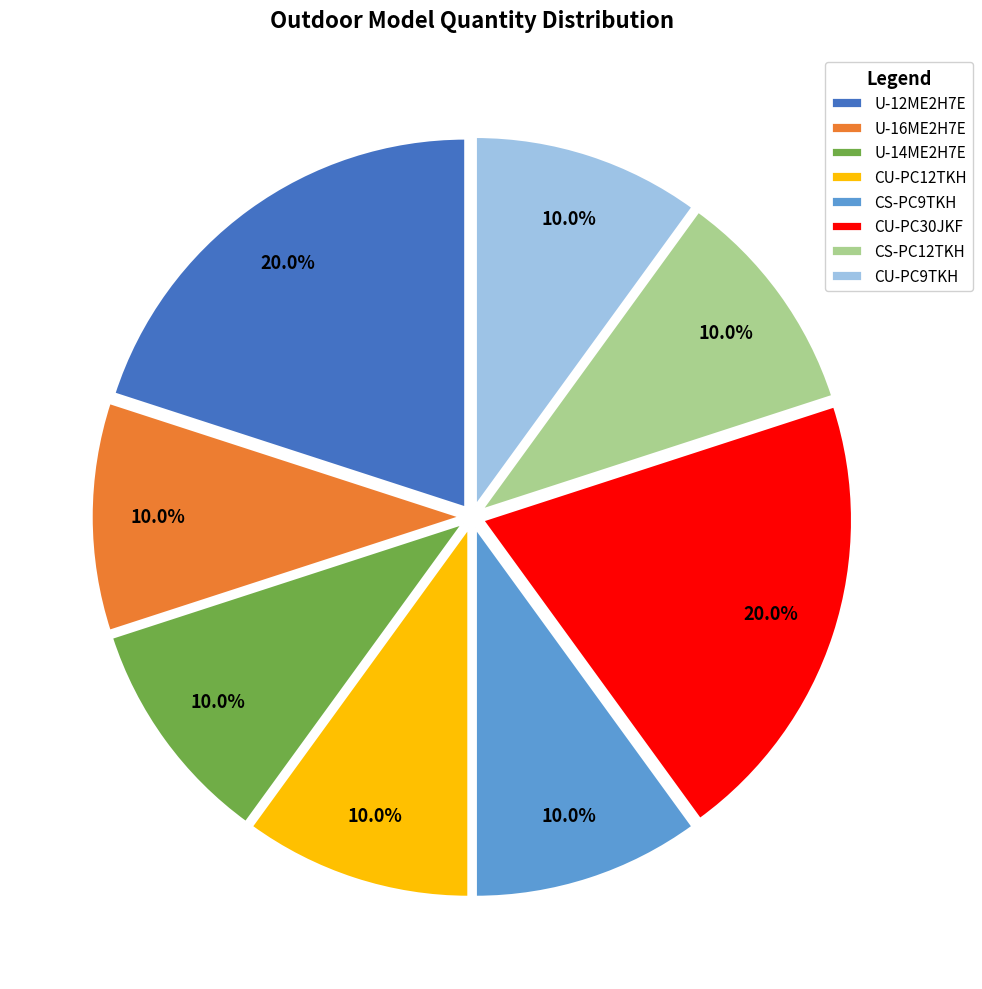

Approximately how many times larger is the value at CU-PC12TKH compared to CS-PC12TKH?

1.0